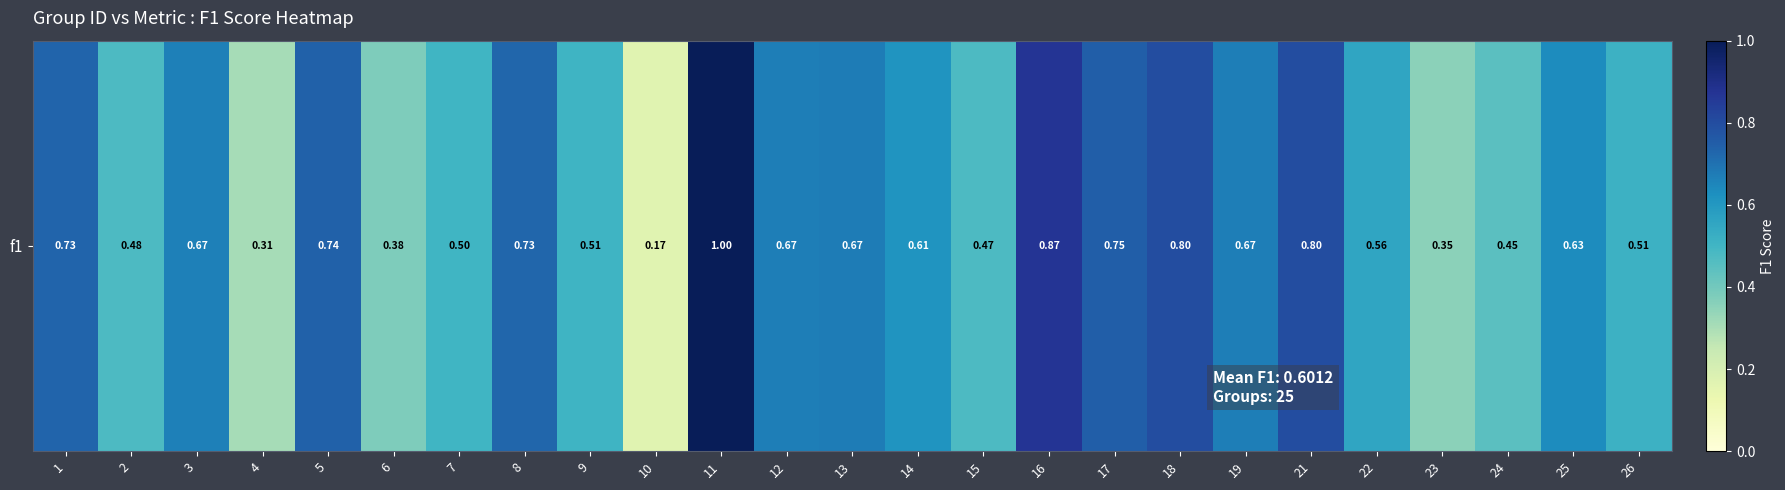

Which has a higher value, 11 or 25?

11